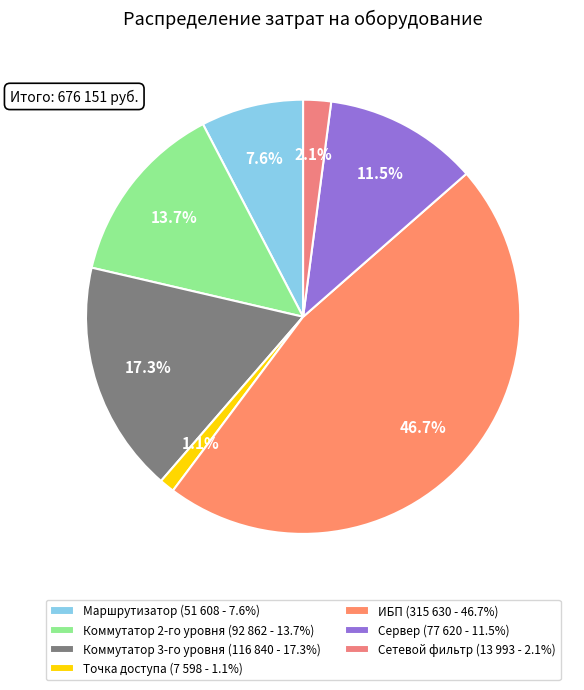

What is the smallest slice in the pie chart?

Точка доступа